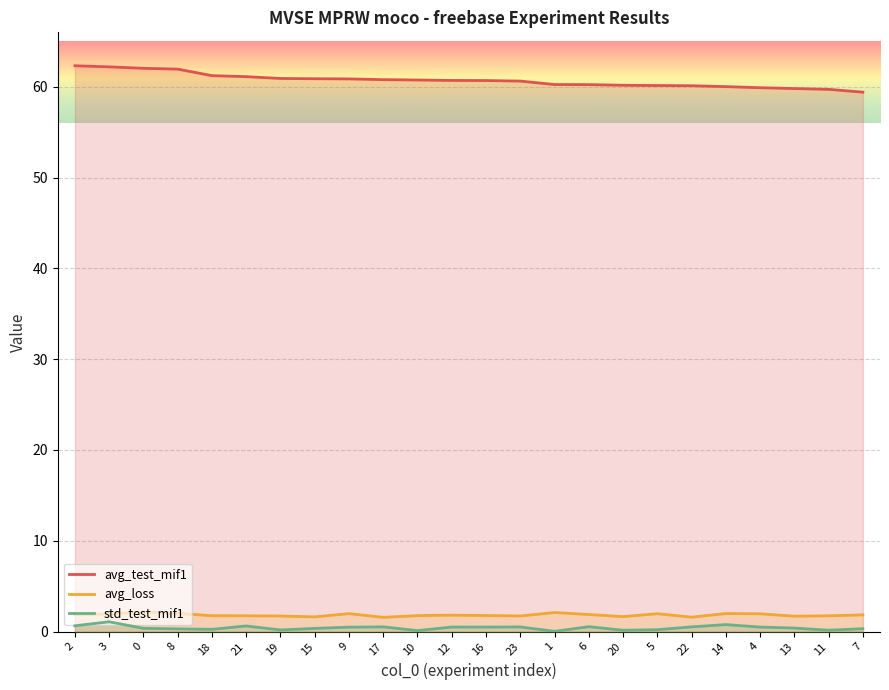

What is the label of the 5th point from the left?

18